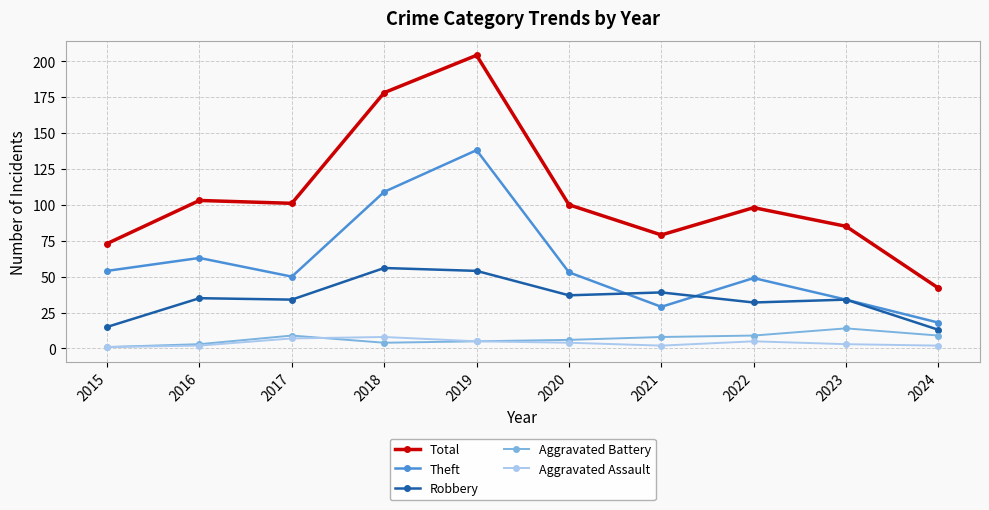

Reading left to right, extract all data points from this chart.

Total: 73	103	101	178	204	100	79	98	85	42
Theft: 54	63	50	109	138	53	29	49	34	18
Robbery: 15	35	34	56	54	37	39	32	34	13
Aggravated Battery: 1	3	9	4	5	6	8	9	14	9
Aggravated Assault: 1	2	7	8	5	4	2	5	3	2